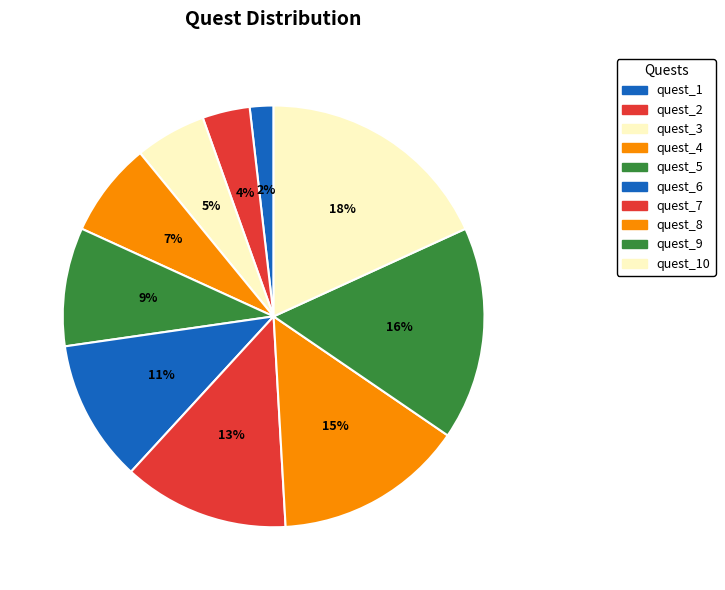

Rank the categories by value from lowest to highest.

quest_1, quest_2, quest_3, quest_4, quest_5, quest_6, quest_7, quest_8, quest_9, quest_10